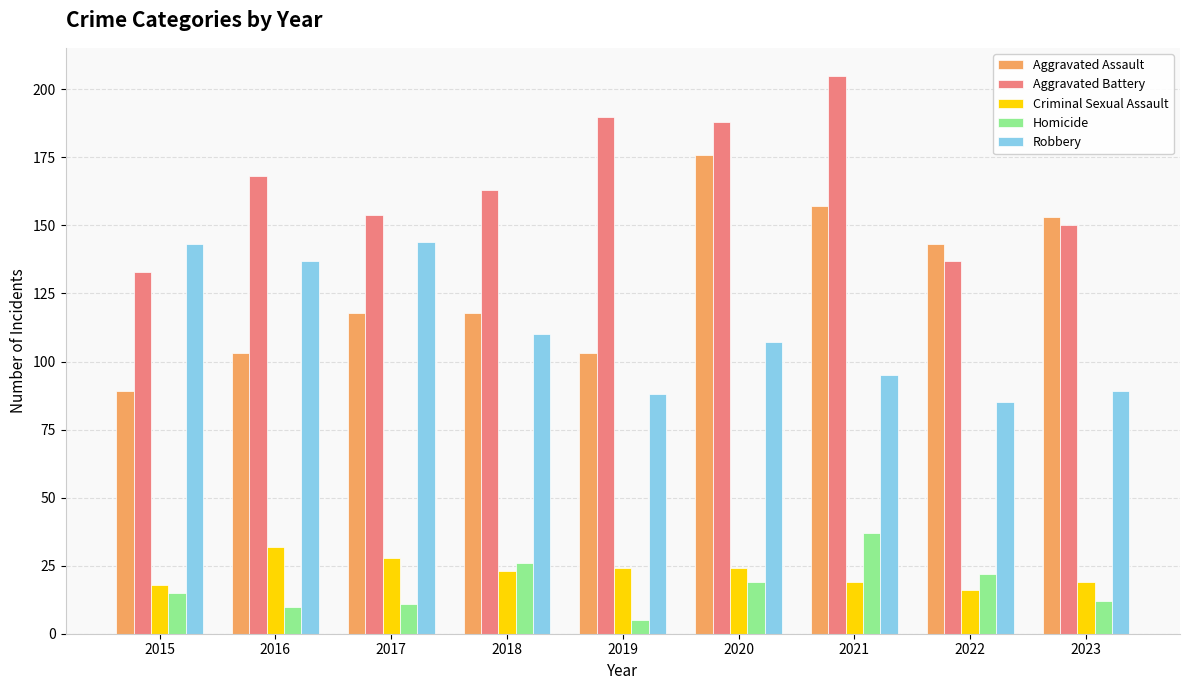

Where does the Aggravated Battery series first go above 163?

2016